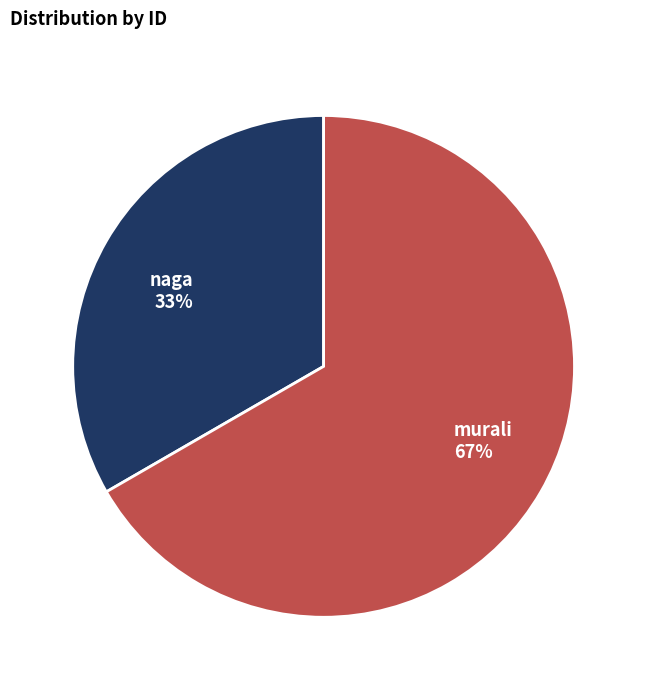

How many segments does this pie chart have?

2